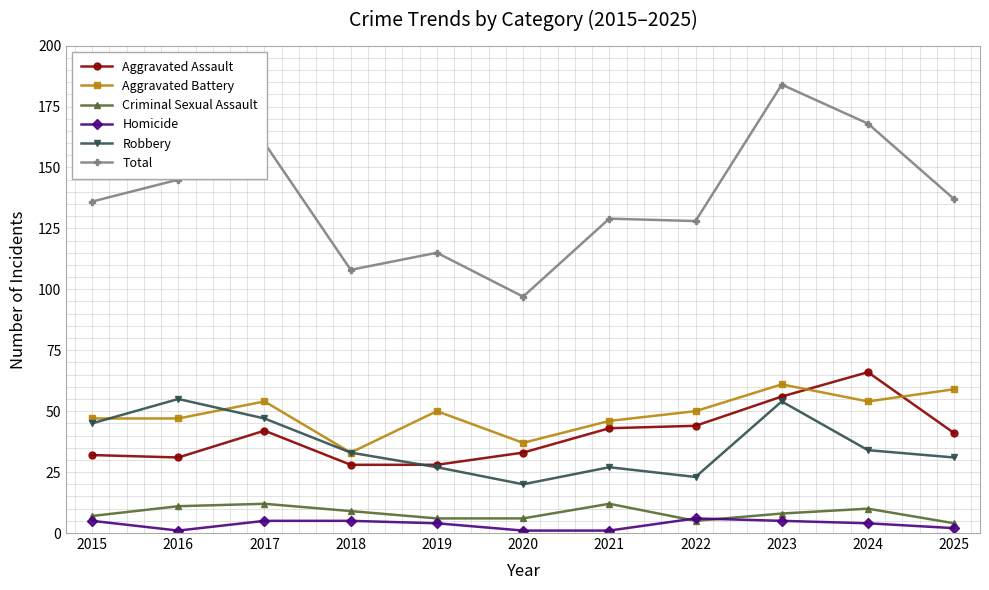

What is the sum of the Aggravated Battery values at 2023 and 2022?

111